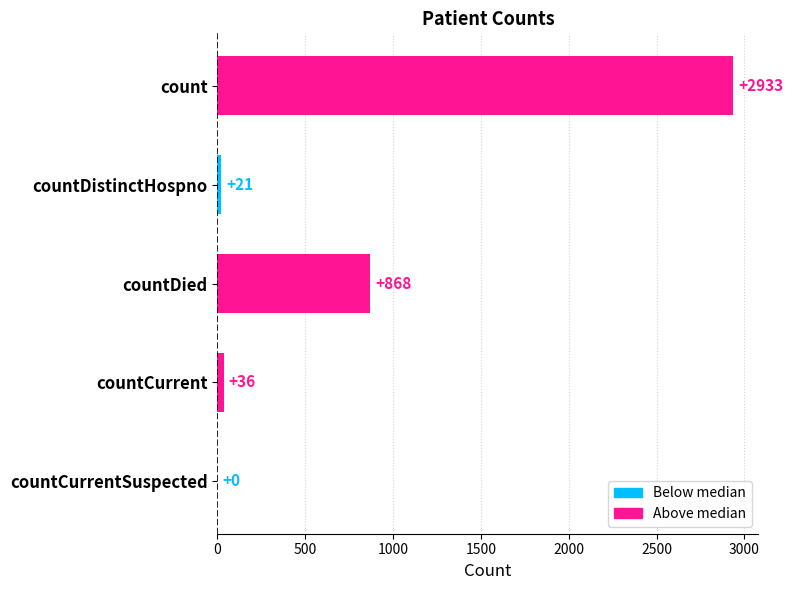

How many series are shown in this chart?

1